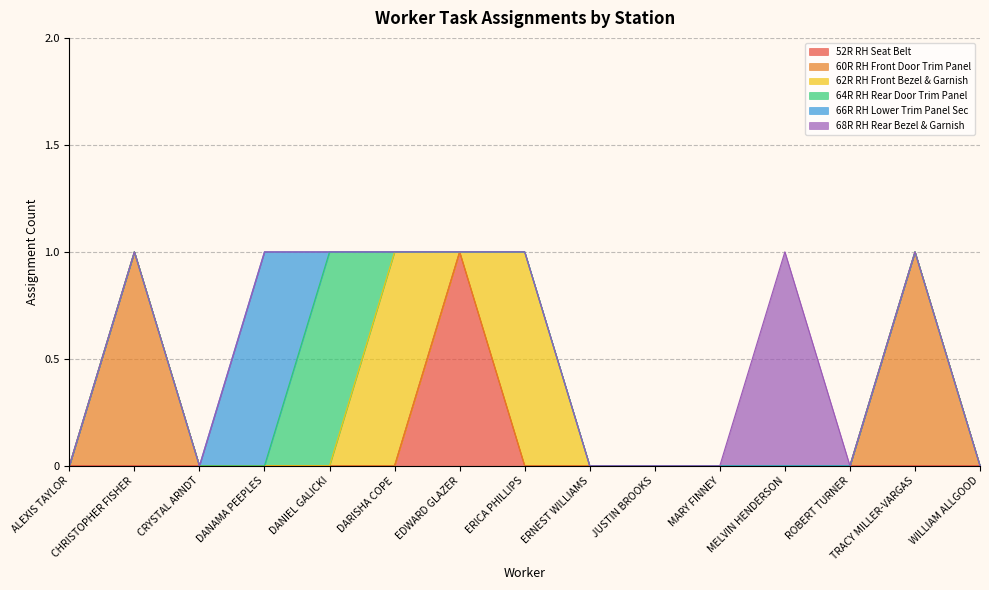

What are all the series names shown in the legend?

52R RH Seat Belt, 60R RH Front Door Trim Panel, 62R RH Front Bezel & Garnish, 64R RH Rear Door Trim Panel, 66R RH Lower Trim Panel Sec, 68R RH Rear Bezel & Garnish